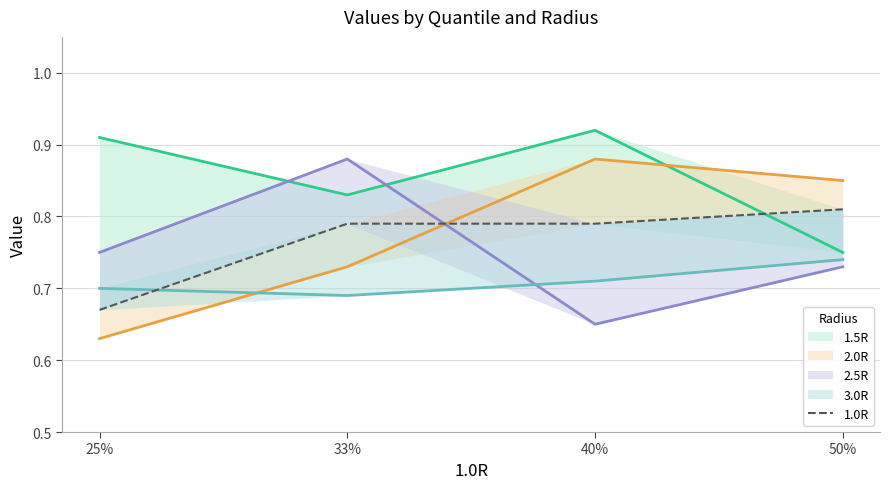

Which has a higher value, 40% or 50%?

50%